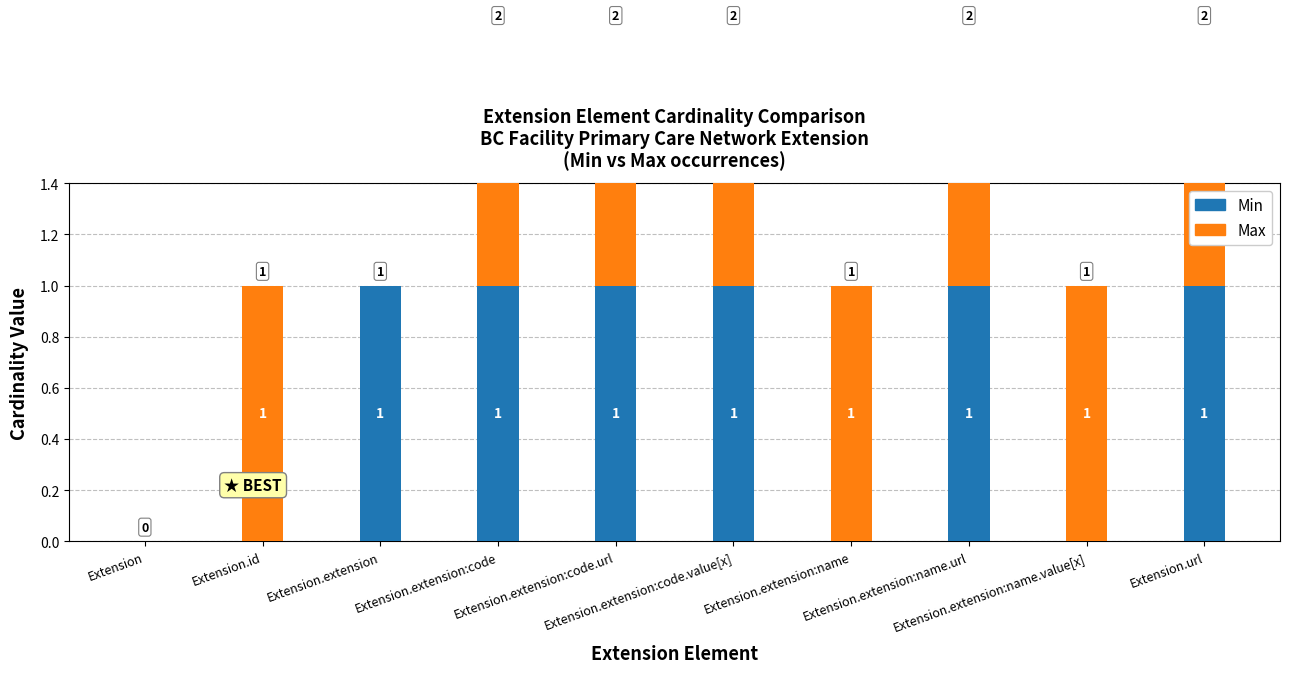

Rank the series by their average value, from lowest to highest.

Min, Max